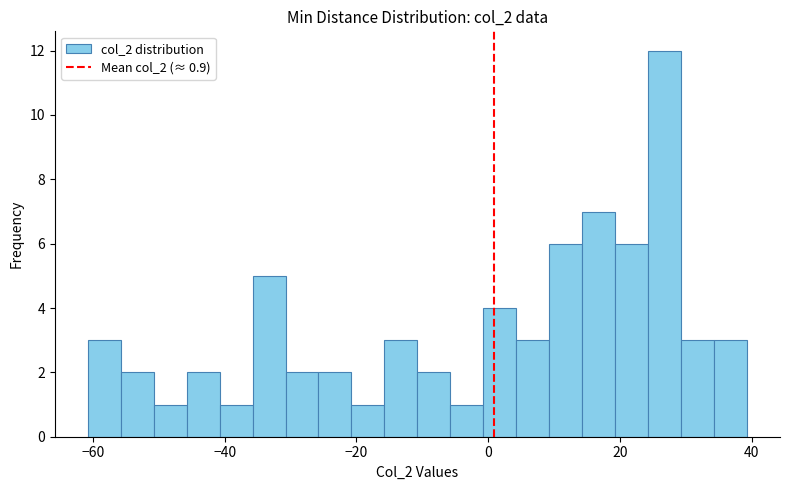

Around what value on the x-axis is the tallest bar? Give the approximate position of its centre, as read against the axis.

26